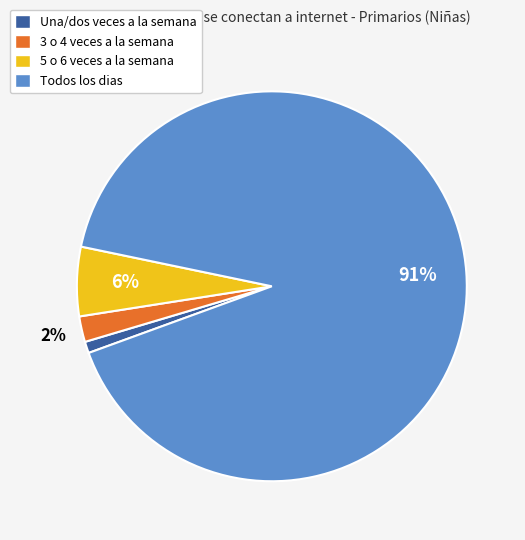

To the nearest percent, what portion does 3 o 4 veces a la semana represent?

2%